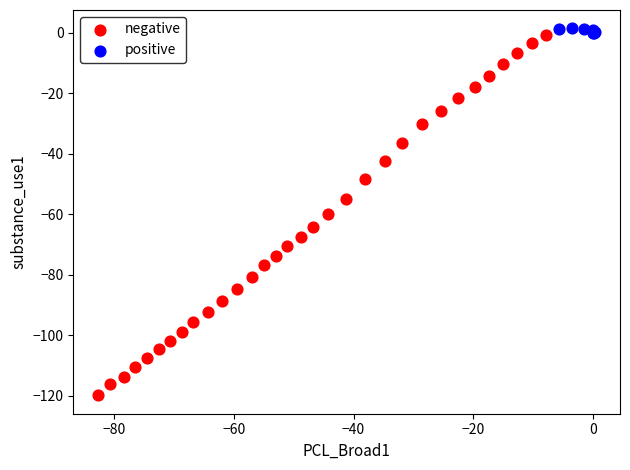

Which series contains the lowest Y value?

negative